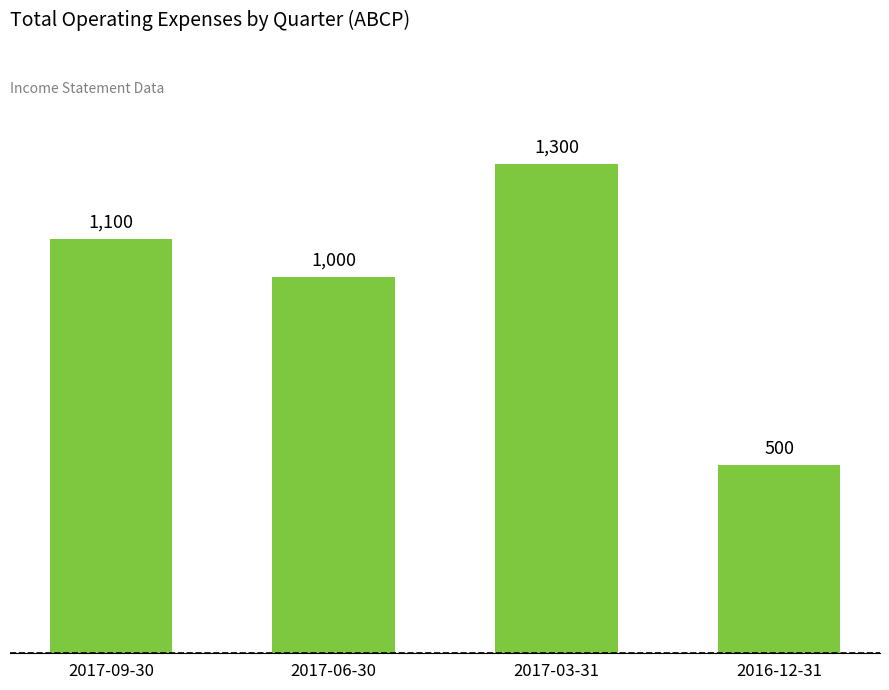

True or false: the data shows 425 at 2017-09-30.

False